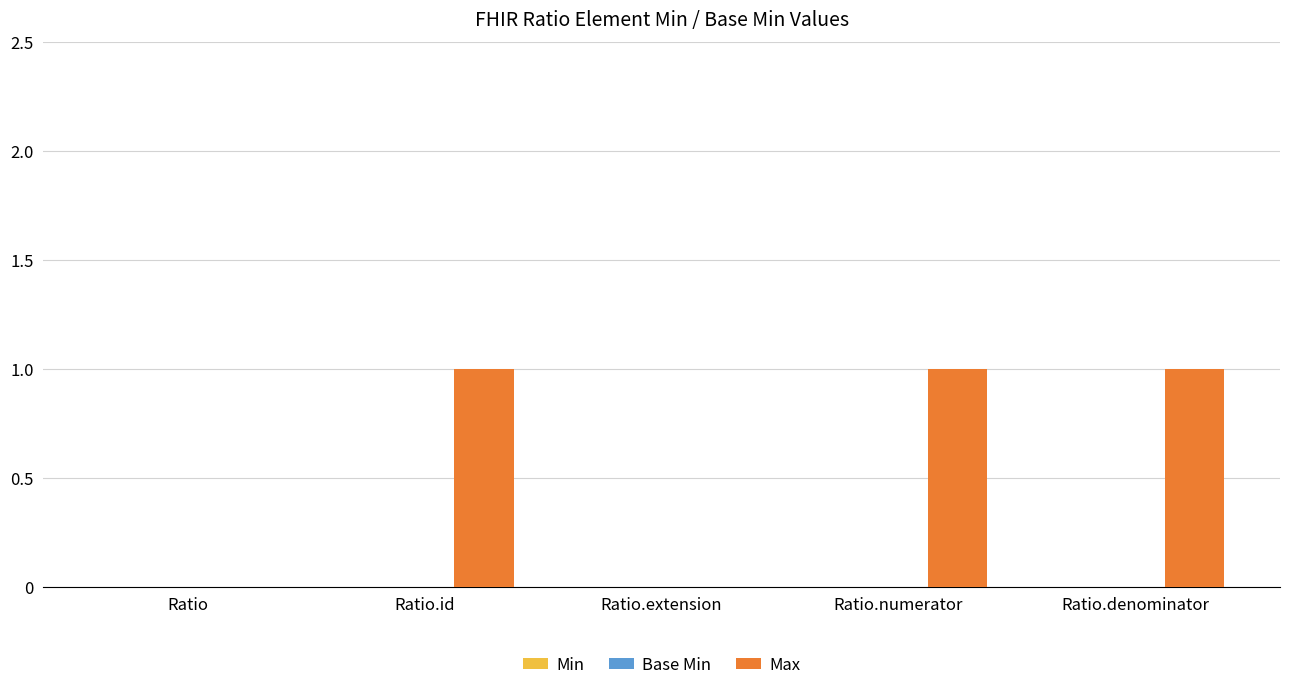

What is the sum of all values?

3